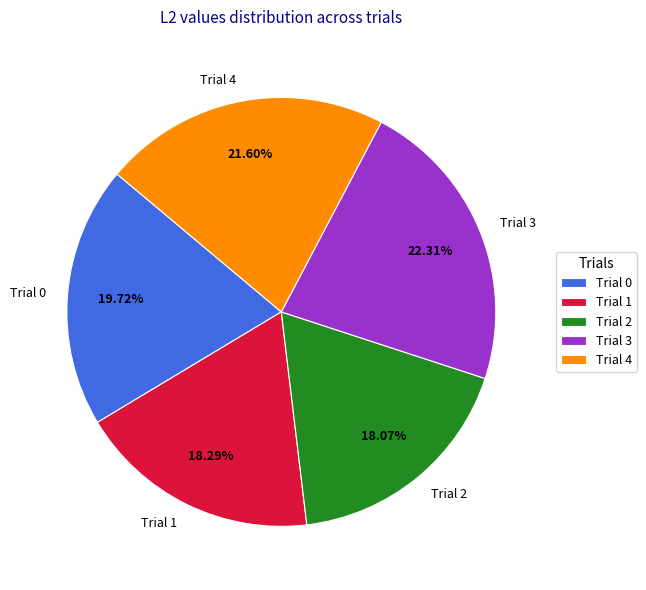

Combined, what portion of the pie is Trial 1 and Trial 2?

36.4%